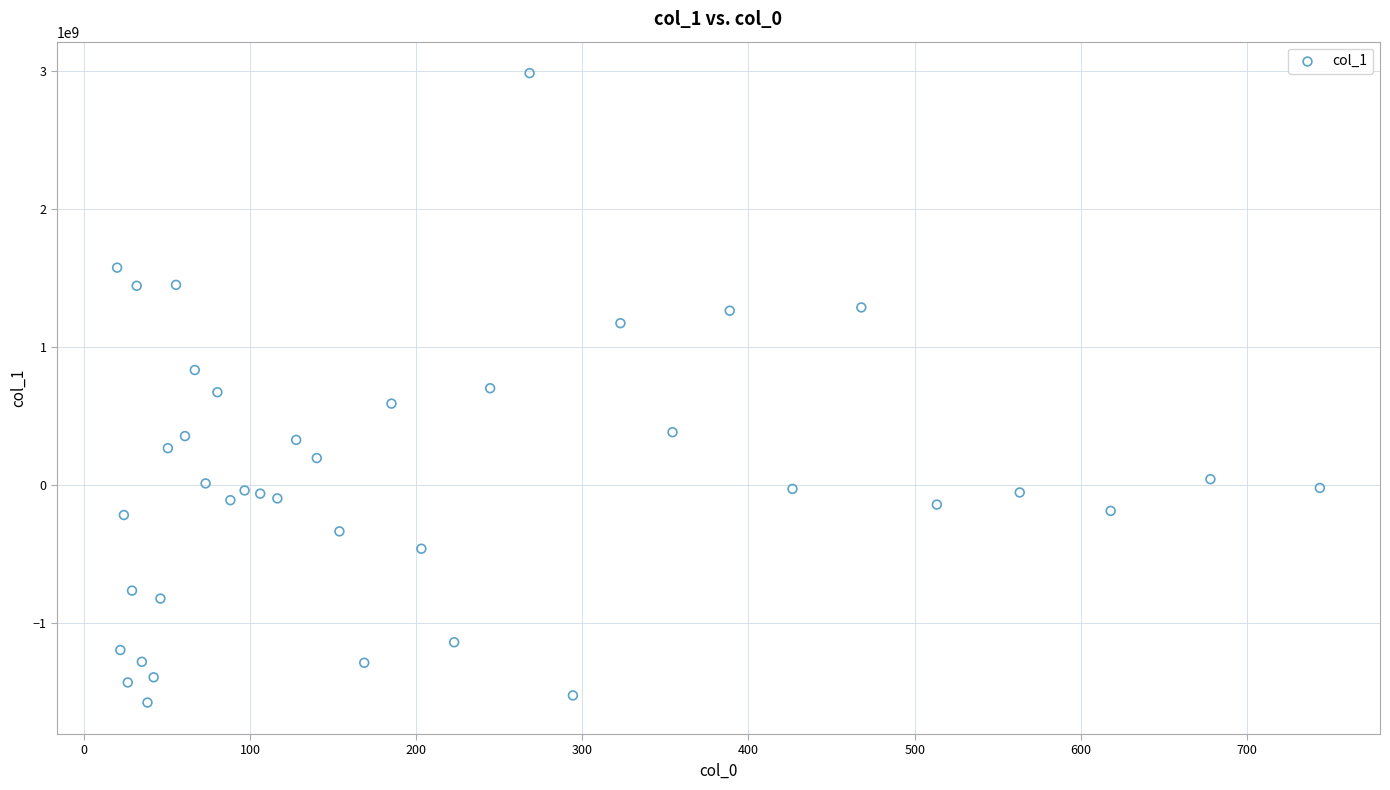

What is the range of X values (max minus min)?

723.9